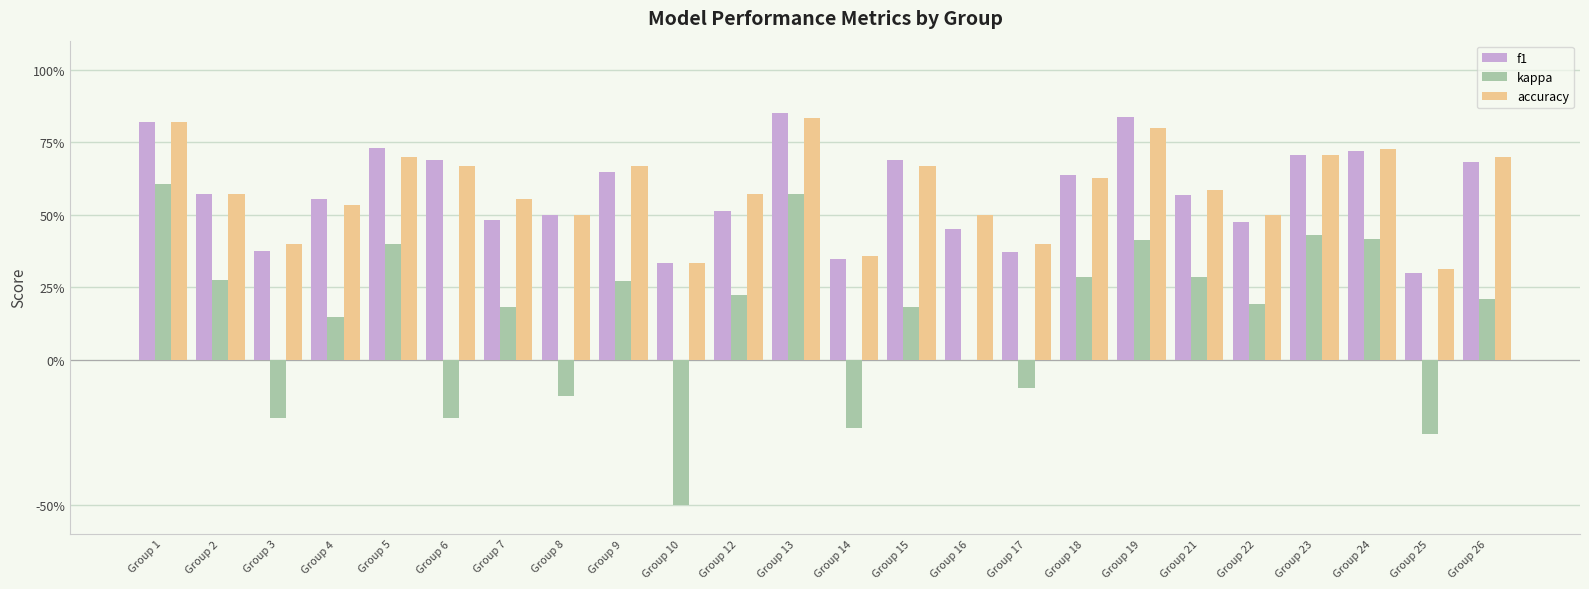

What is the spread (max minus min) of values at Group 21?

0.3